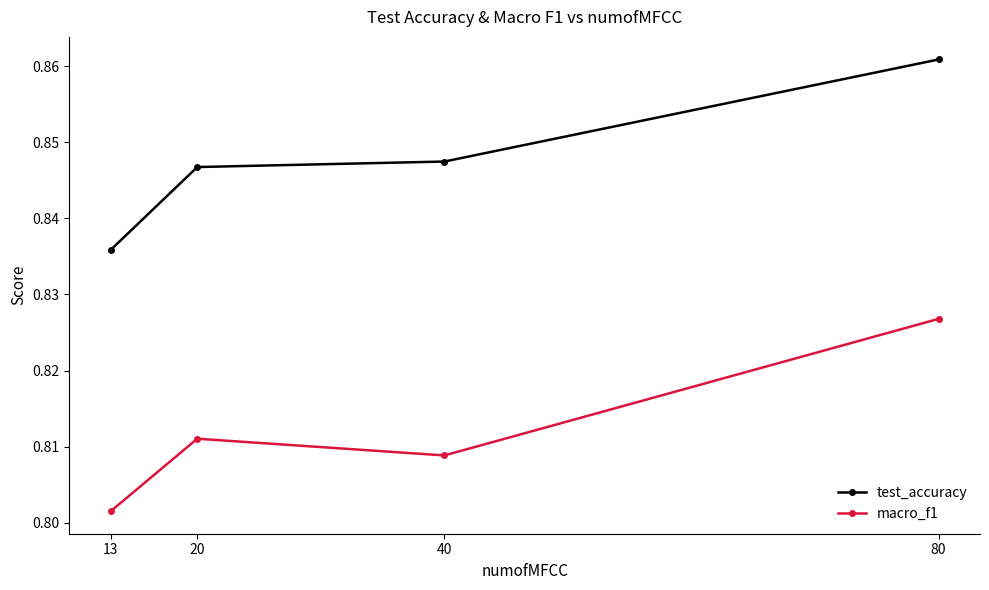

True or false: test_accuracy and macro_f1 cross at least once.

False